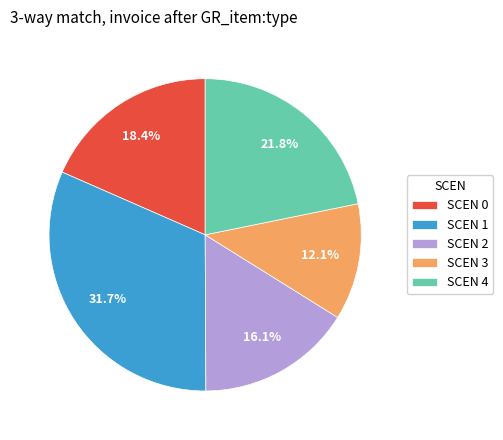

How much of the chart is everything except SCEN 3?

87.9%